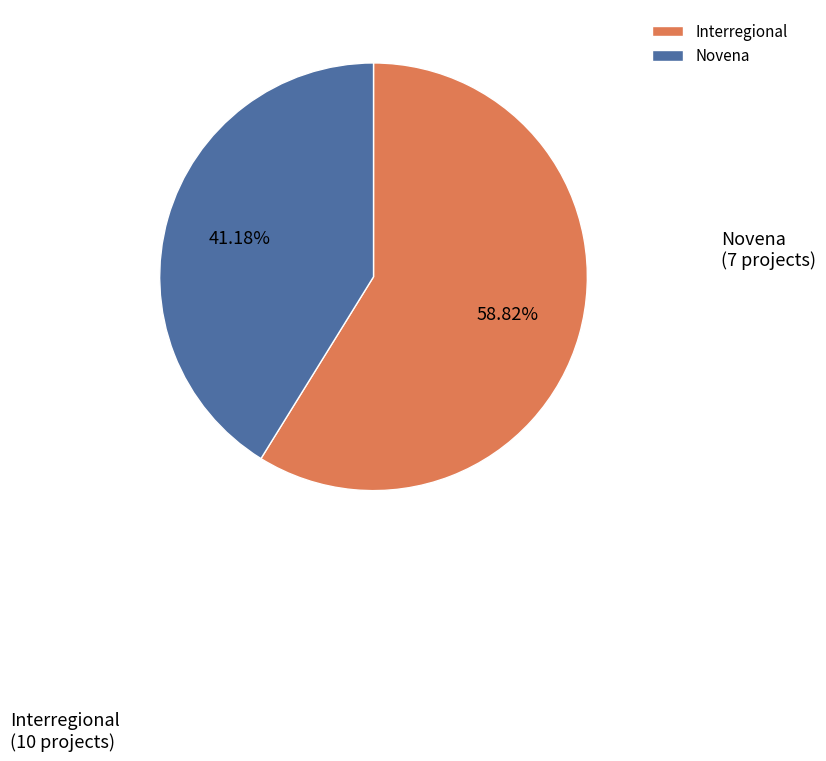

The Novena slice represents 31% of the pie. True or false?

False